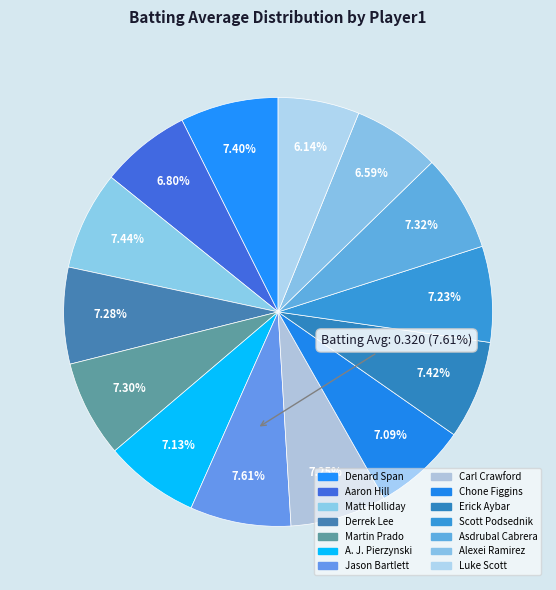

How much of the chart is everything except Scott Podsednik?

92.8%